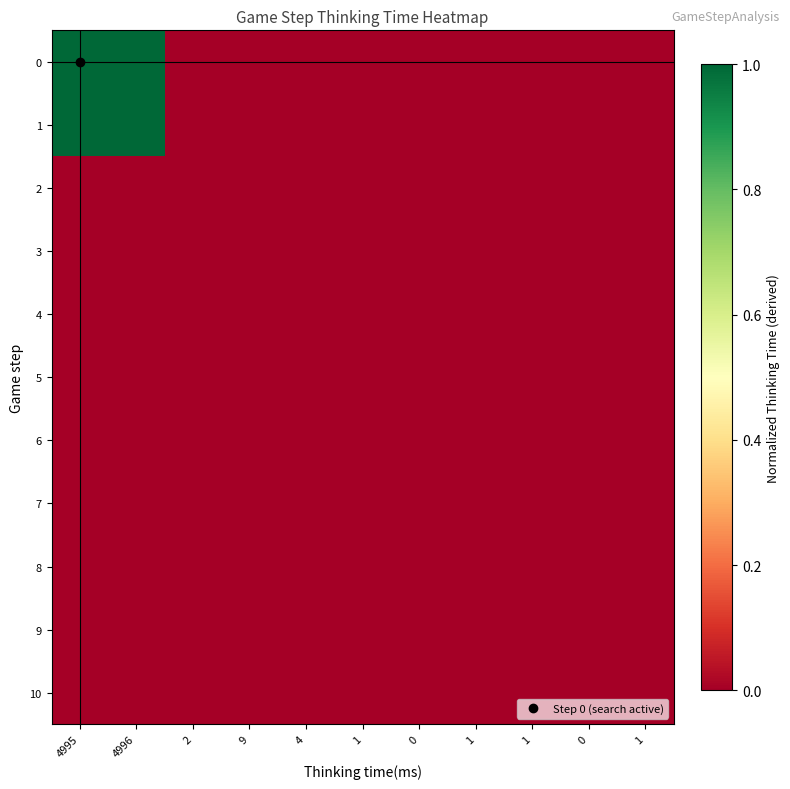

Which series has the widest spread of values?

1